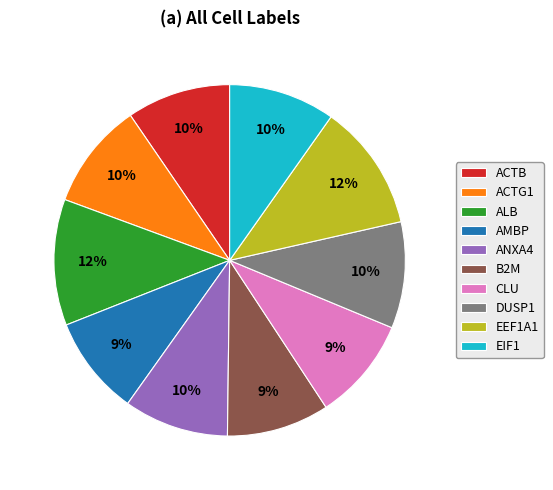

To the nearest percent, what portion does EEF1A1 represent?

12%